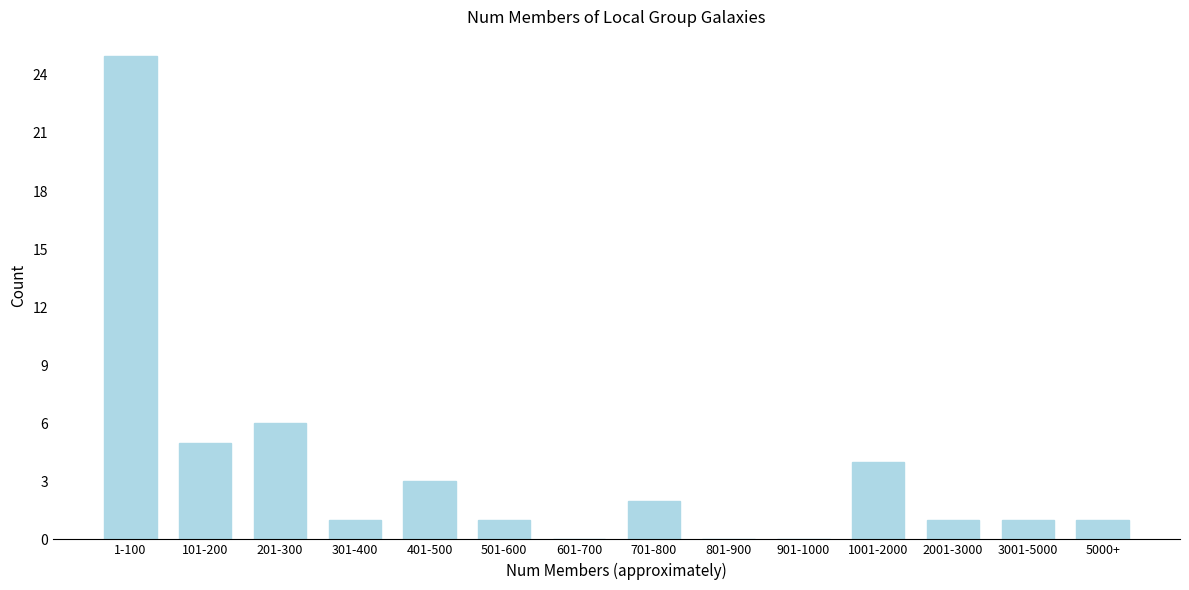

Reading right to left, list all the values displayed in this chart.

5000+=1	3001-5000=1	2001-3000=1	1001-2000=4	901-1000=0	801-900=0	701-800=2	601-700=0	501-600=1	401-500=3	301-400=1	201-300=6	101-200=5	1-100=25